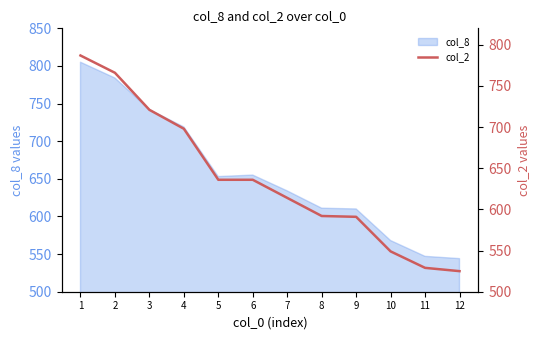

What is the smallest value displayed?

525